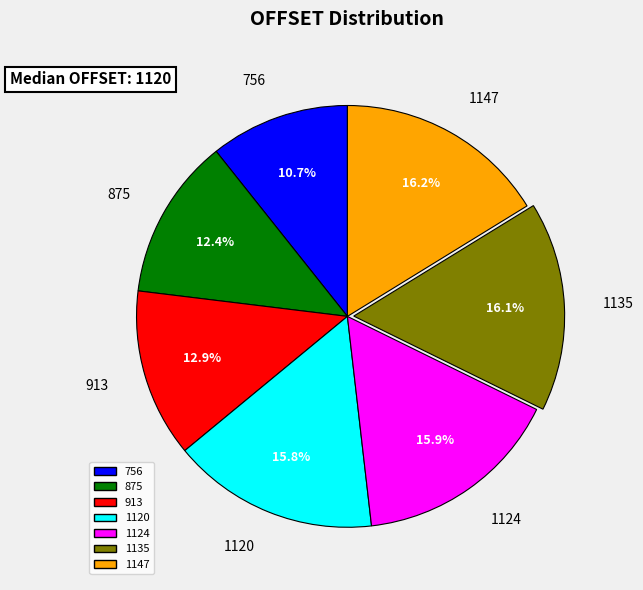

Do 875 and 913 together represent more than half of the pie?

No